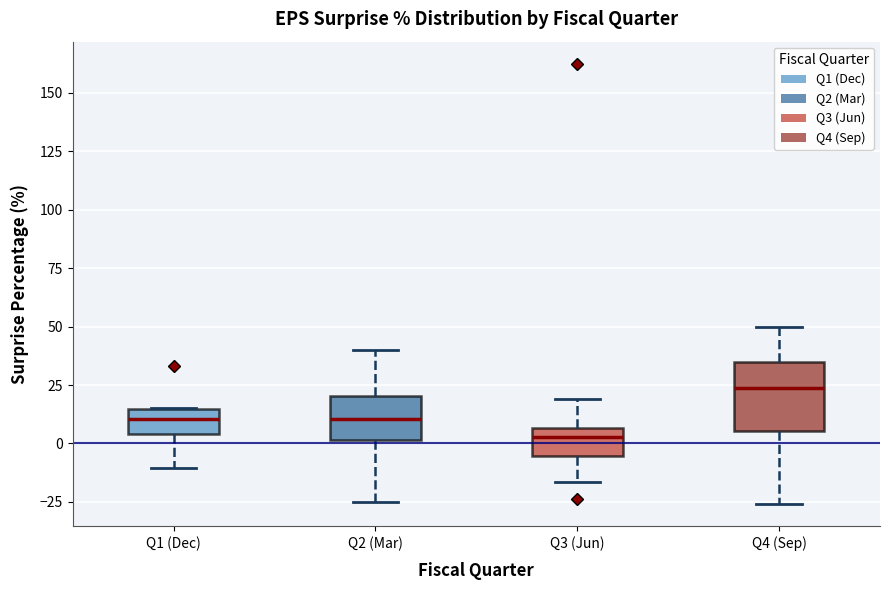

Comparing the boxes themselves (not the whiskers), which one is the tallest?

Q4 (Sep)